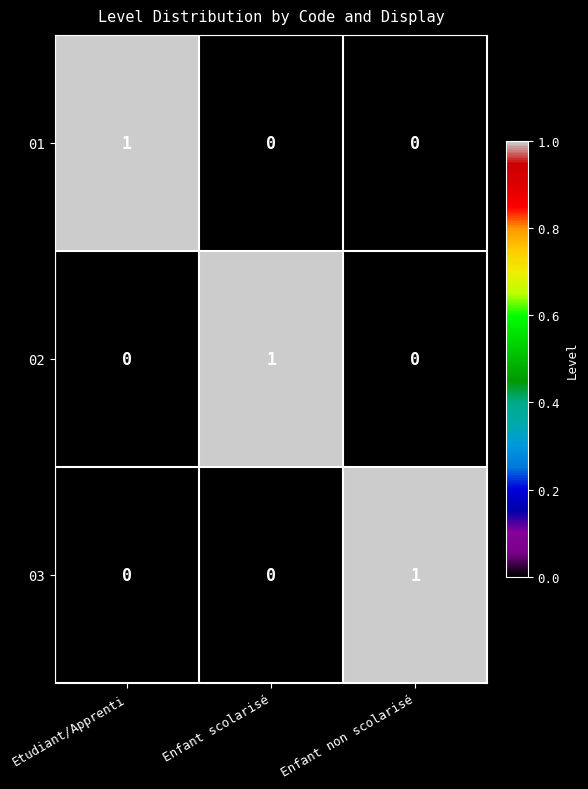

Reading left to right, list all the values displayed in this chart.

01: 1	0	0
02: 0	1	0
03: 0	0	1